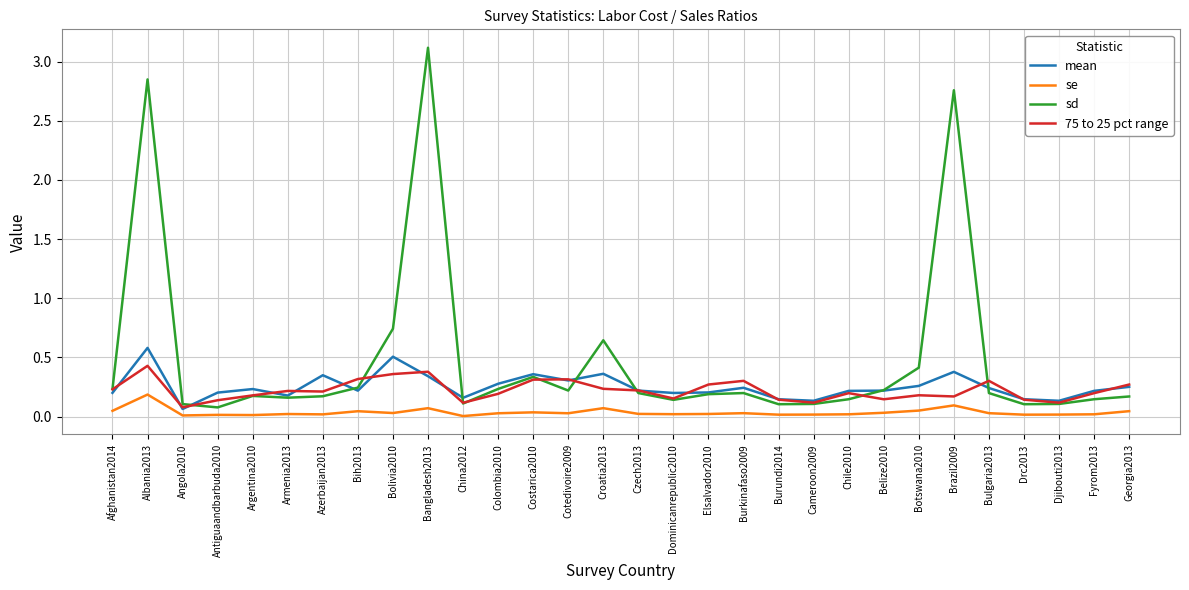

What are all the series names shown in the legend?

mean, se, sd, 75 to 25 pct range